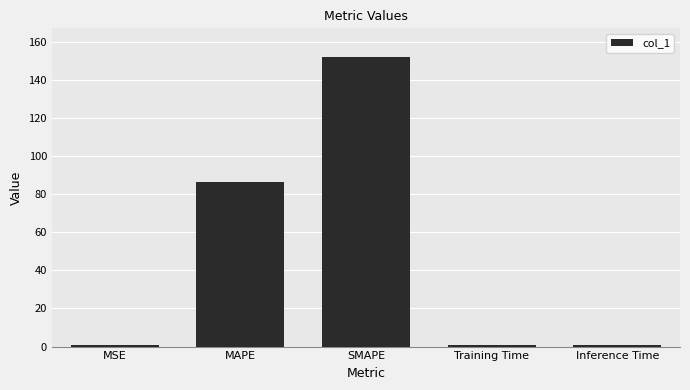

The chart shows a value of 151.8 at SMAPE. True or false?

True